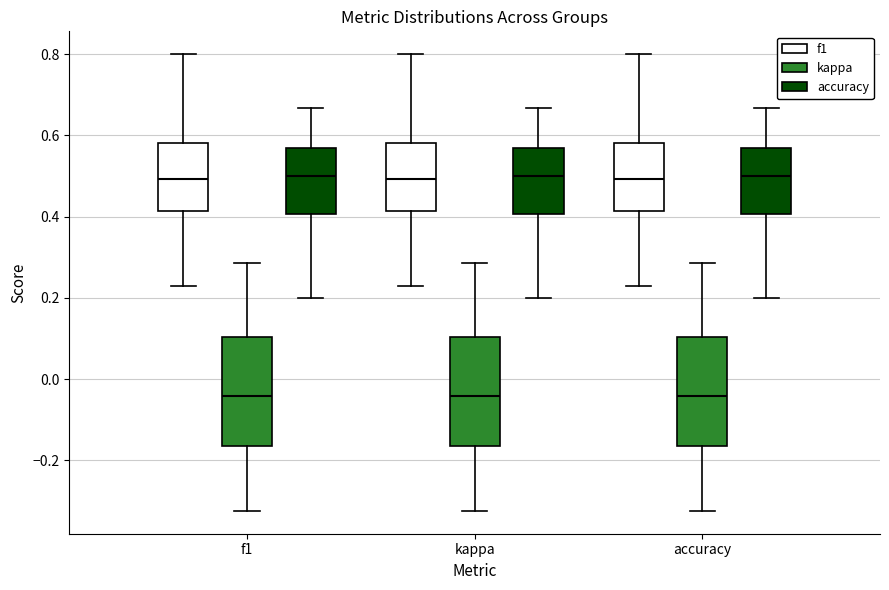

Where is the upper edge of the box for accuracy (kappa) on the y-axis? The values are not printed on the chart, so give them approximately, as read against the axis.

0.10